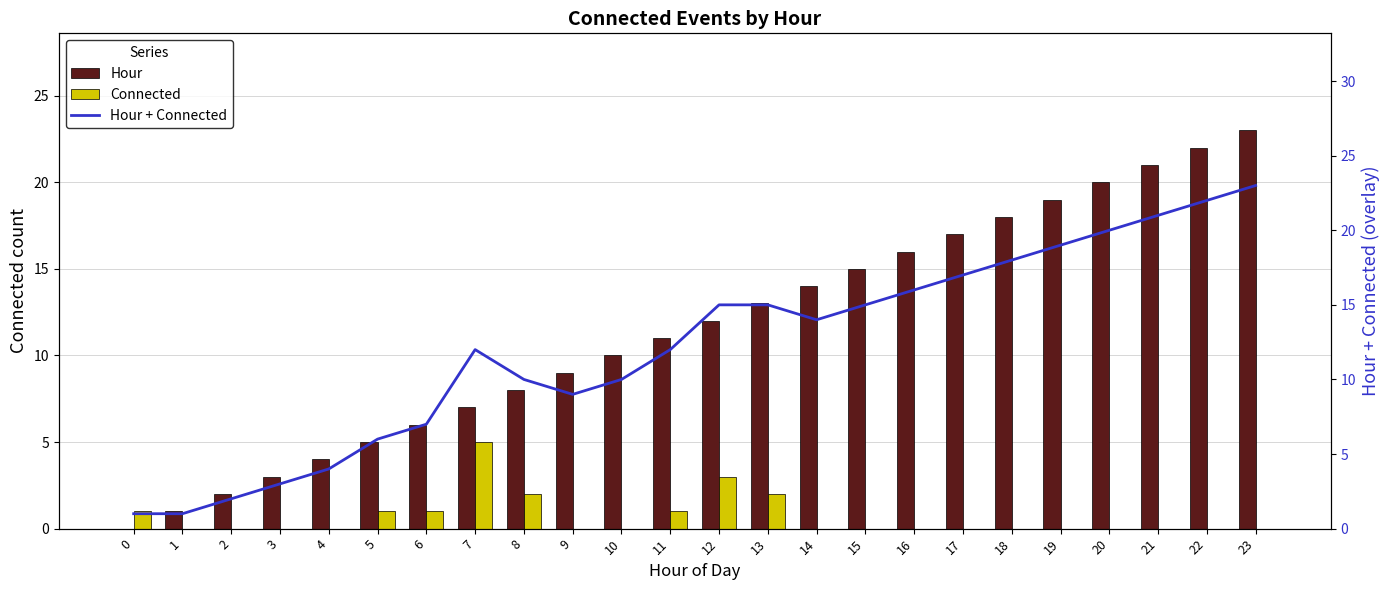

Are the bars horizontal?

No